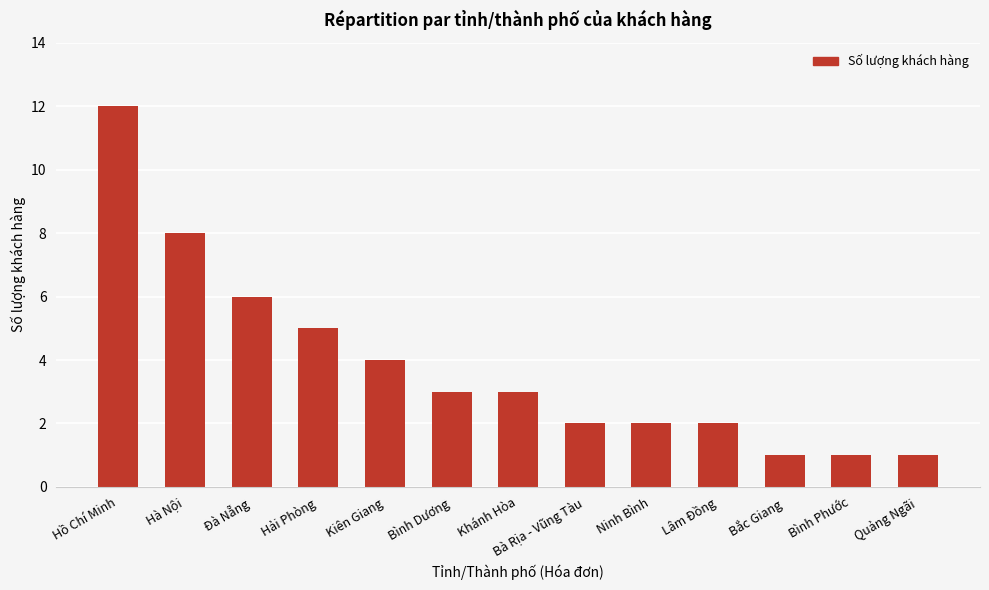

Between Hồ Chí Minh and Bình Phước, which is larger?

Hồ Chí Minh